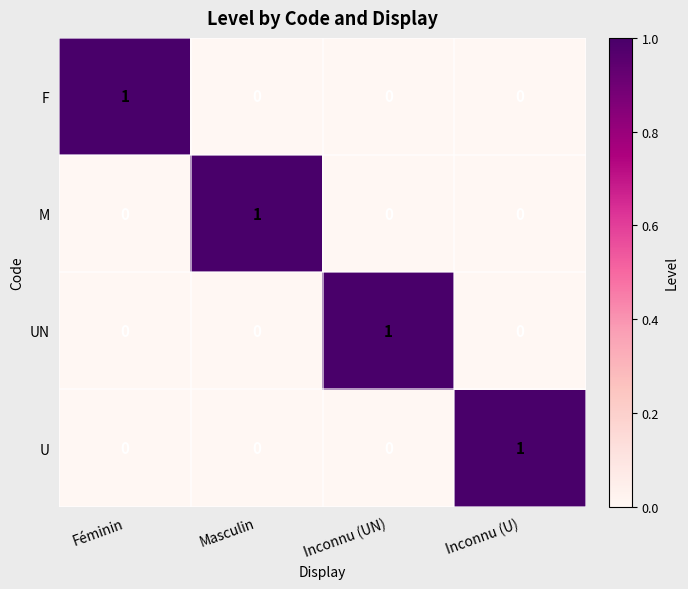

Count the F values in the range 0 to 1.

4